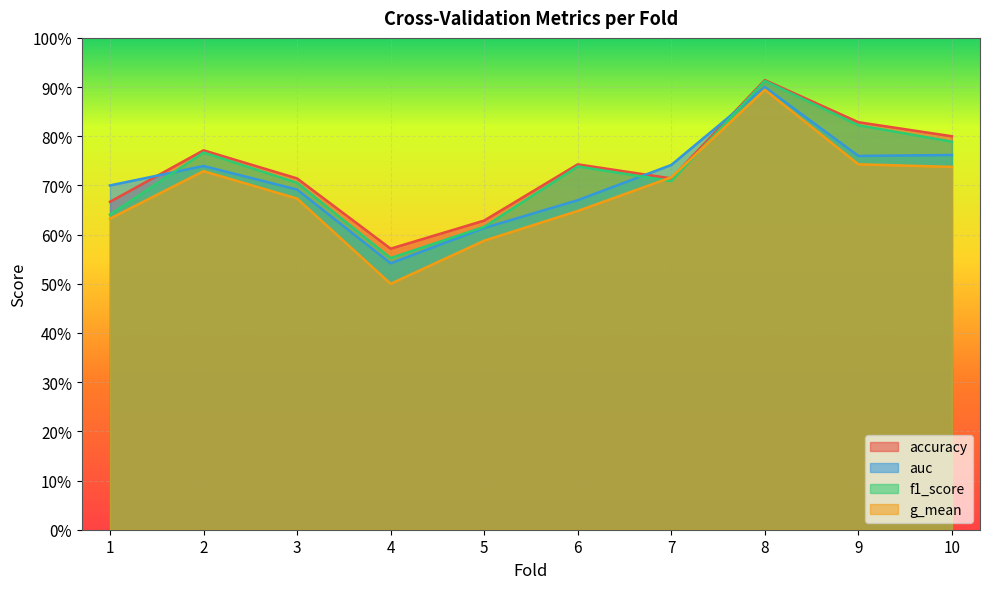

What is the average value of the f1_score series?

0.7